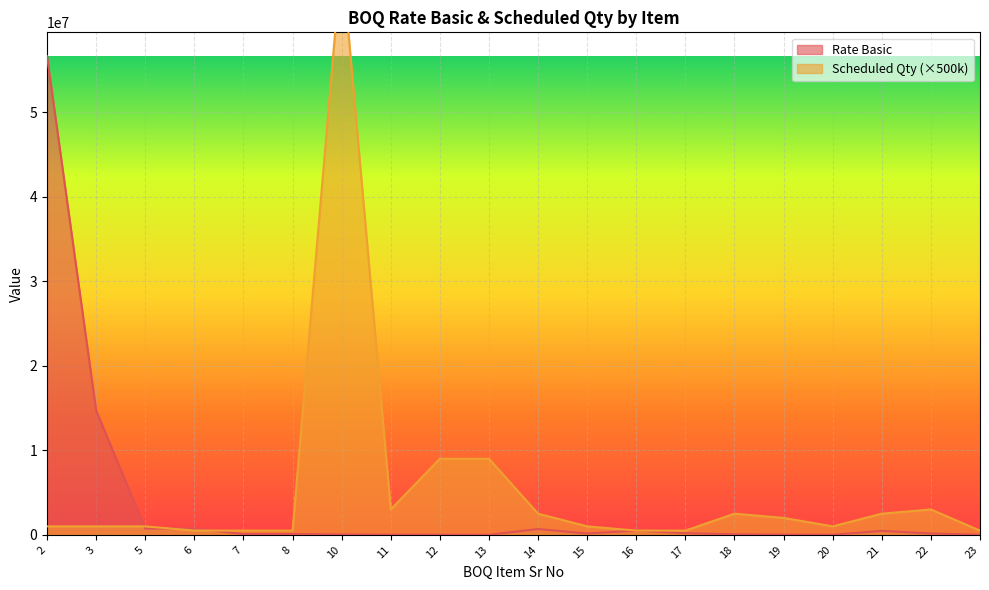

How many intersections are there between Rate Basic and Scheduled Qty?

5